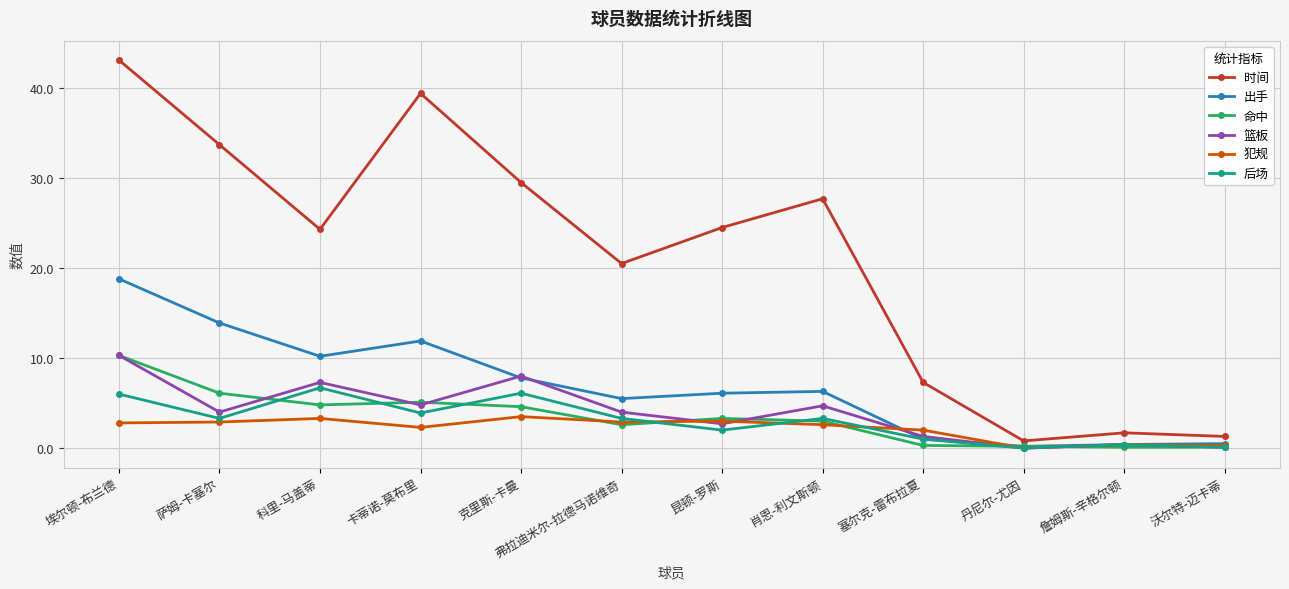

The 篮板 series shows 0.4 at 詹姆斯-辛格尔顿. True or false?

True